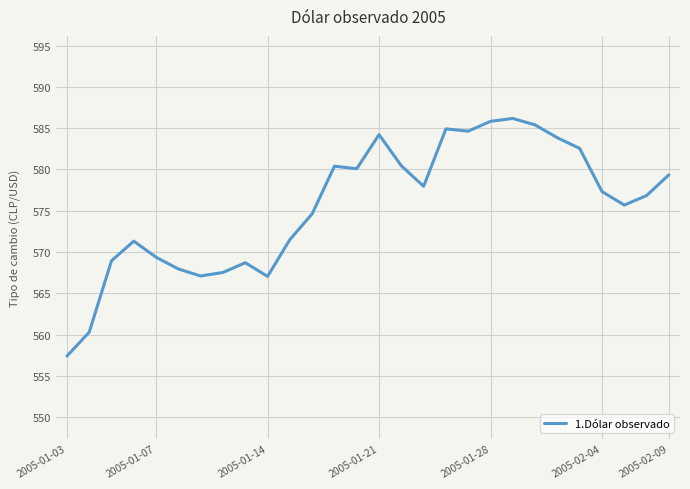

What is the maximum value shown in the chart?

586.2